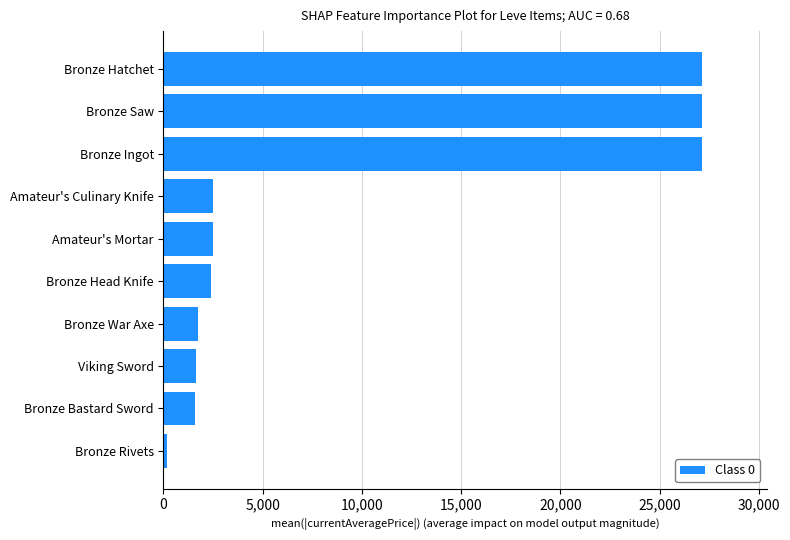

Approximately how many times larger is the value at Bronze Saw compared to Amateur's Mortar?

10.9